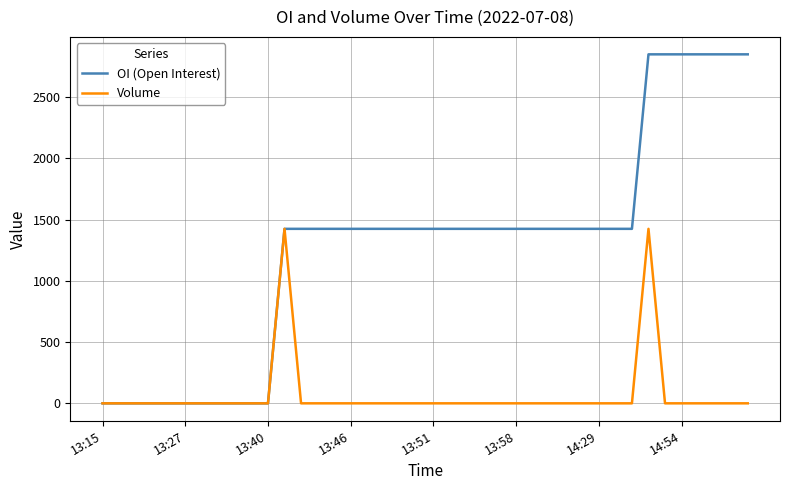

Which series has the largest total across all categories?

OI (Open Interest)